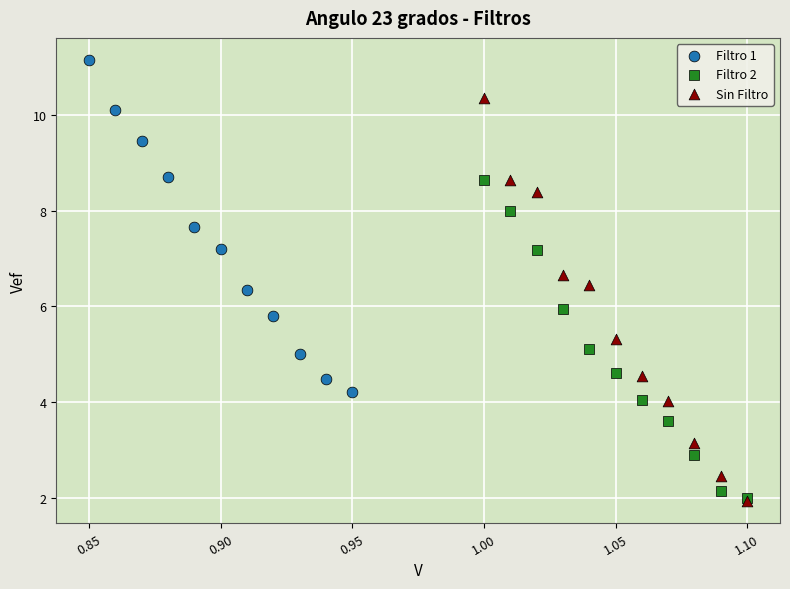

What are all the series names shown in the legend?

Filtro 1, Filtro 2, Sin Filtro